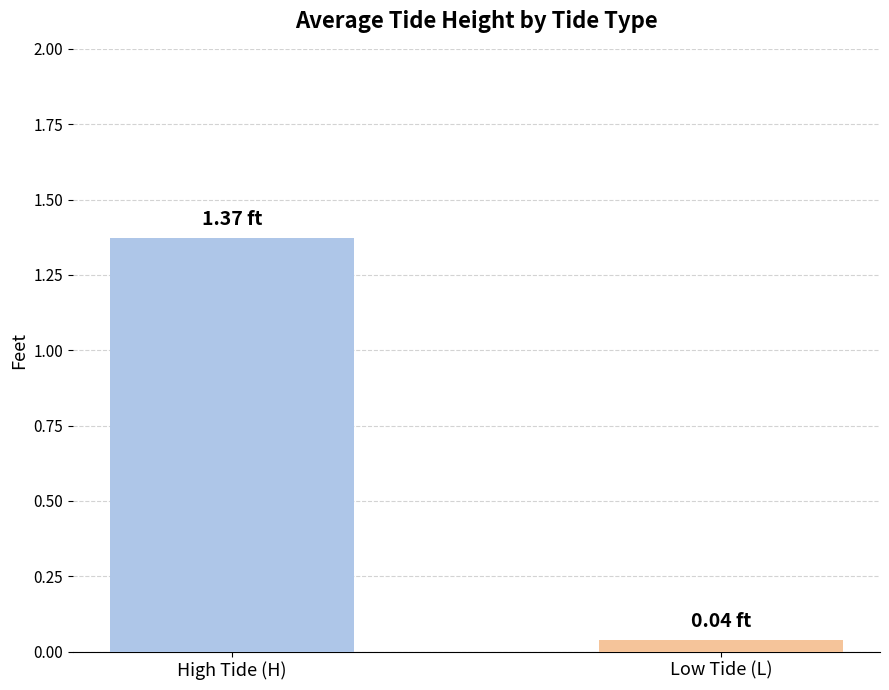

What is the label of the 2nd bar from the right?

High Tide (H)